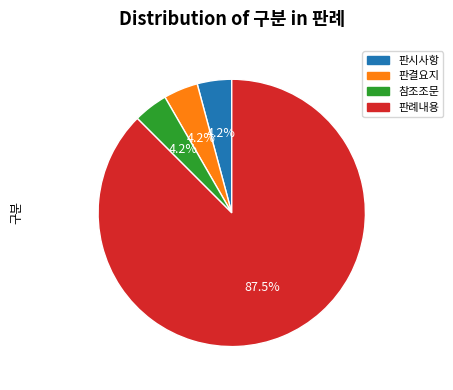

To the nearest percent, what is the difference between the largest and smallest slice percentages?

83%